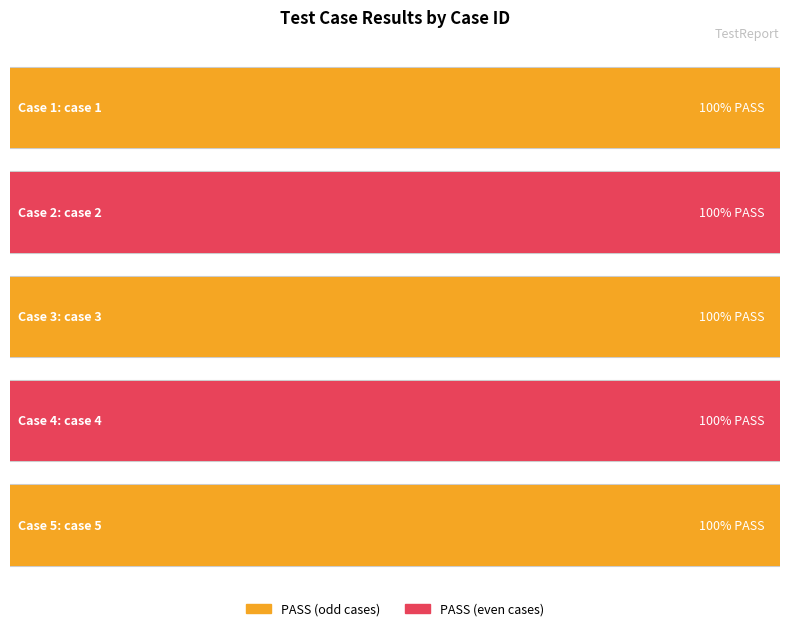

Does the chart contain stacked bars?

No